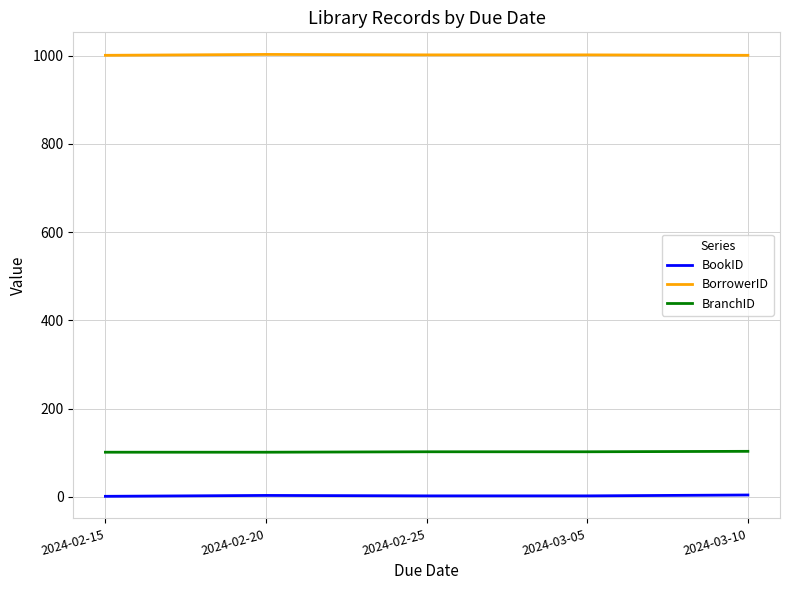

True or false: BorrowerID has a value of 1001 at 2024-03-10.

True